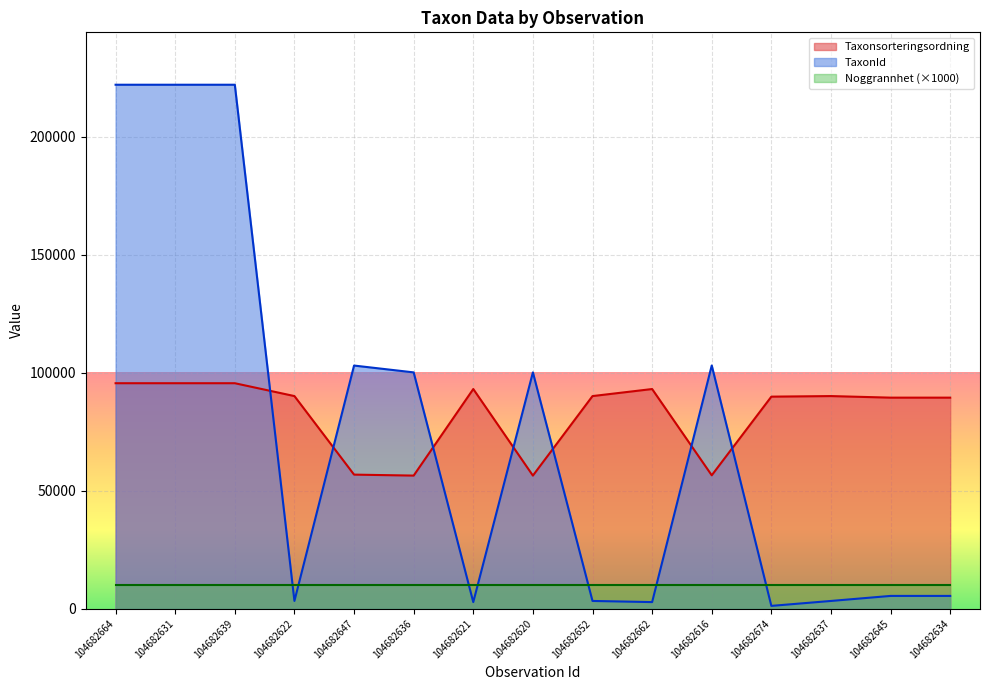

True or false: Taxonsorteringsordning has more than 1 points higher than both neighbors.

True